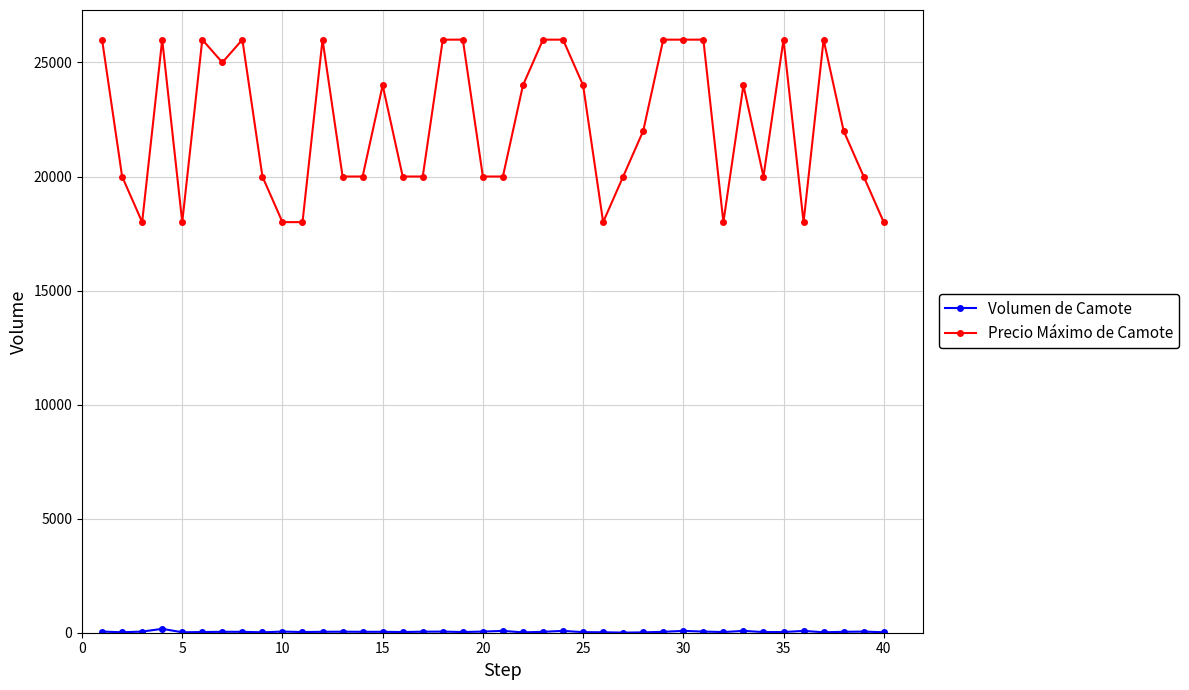

At how many categories does at least one series exceed 8171?

40